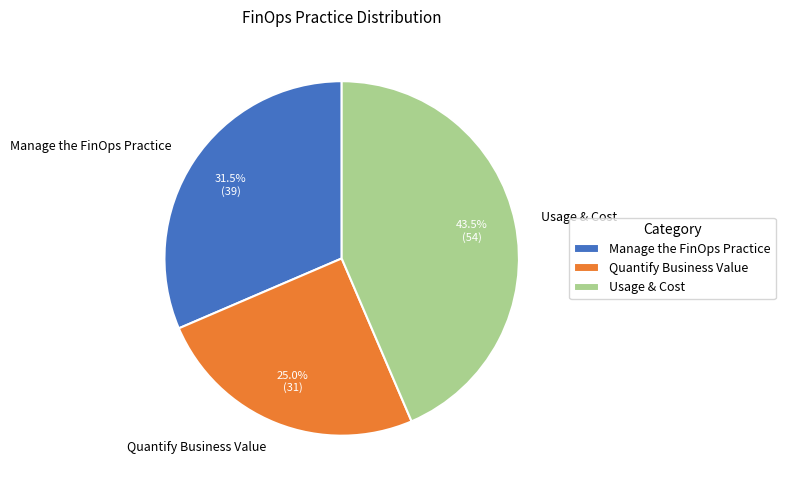

Which category has the smallest portion of the pie?

Quantify Business Value